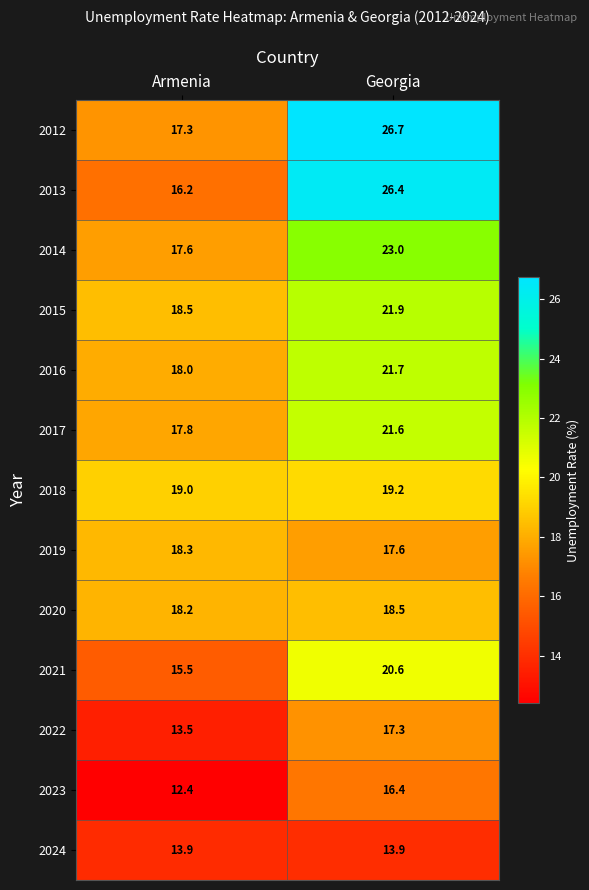

True or false: 2021 has a value of 23.2 at Armenia.

False